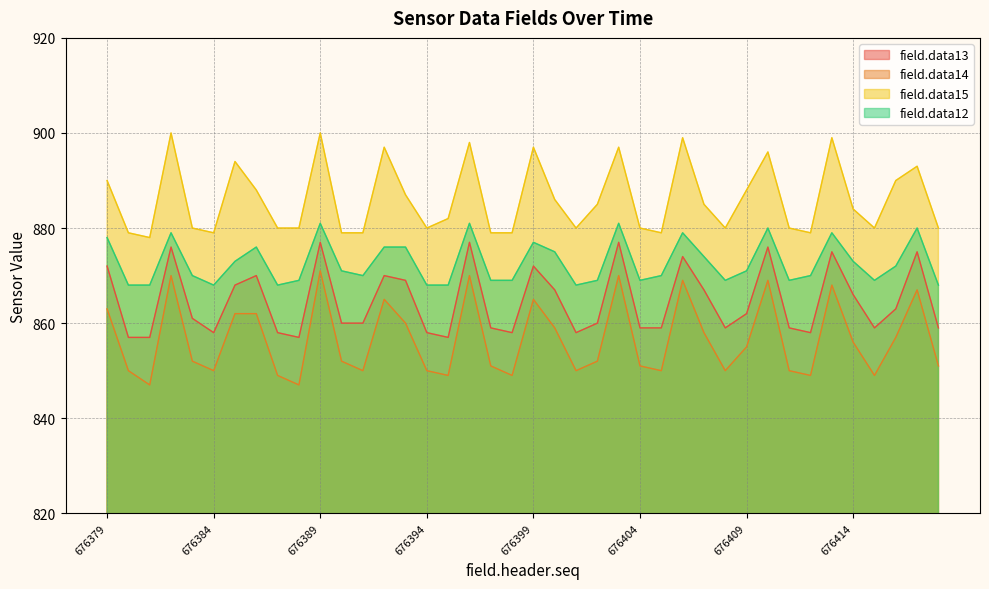

What is the value of the field.data15 point at the 20th from the left?

879